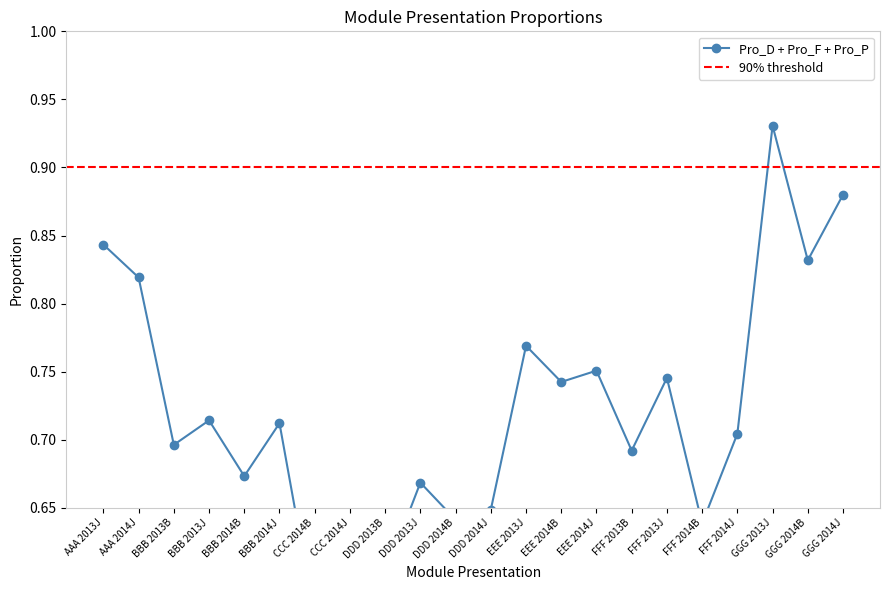

What is the label of the 7th point from the left?

CCC 2014B